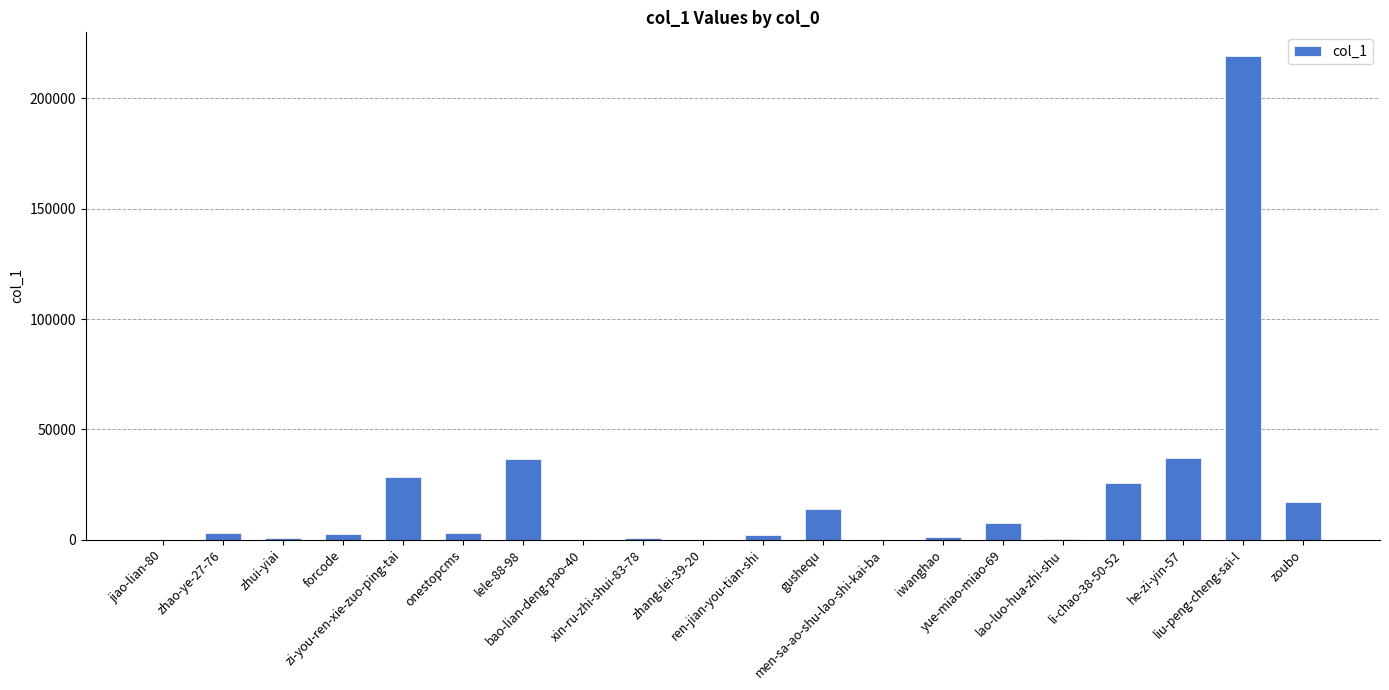

What is the greatest value displayed?

219020